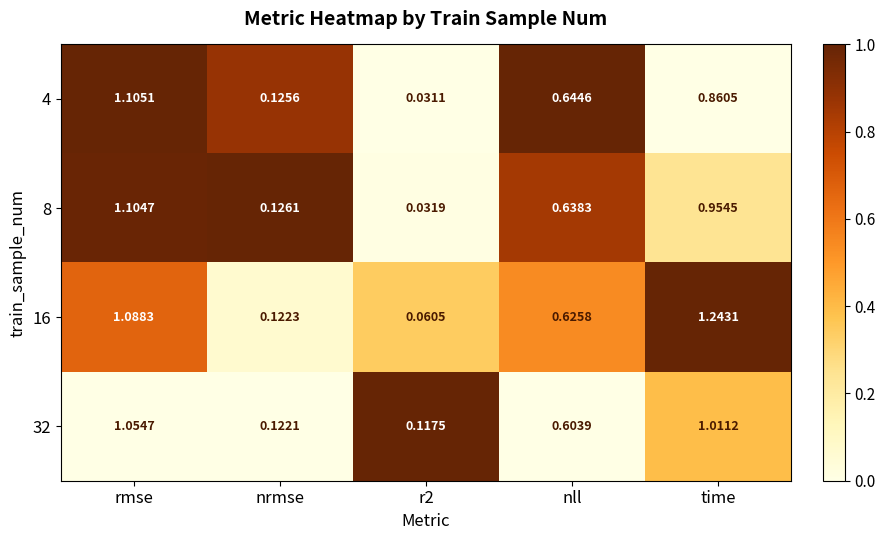

At which category is the sum across all series the highest?

rmse